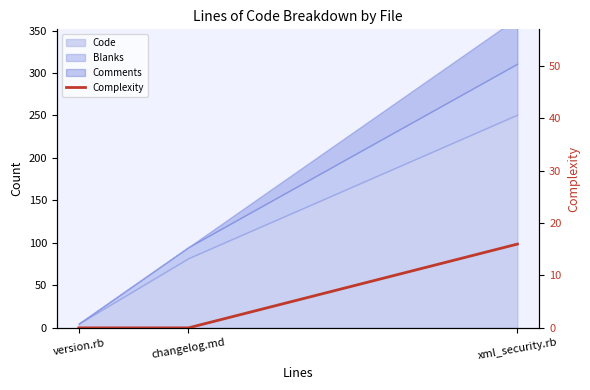

The chart shows a value of 0 at changelog.md. True or false?

True